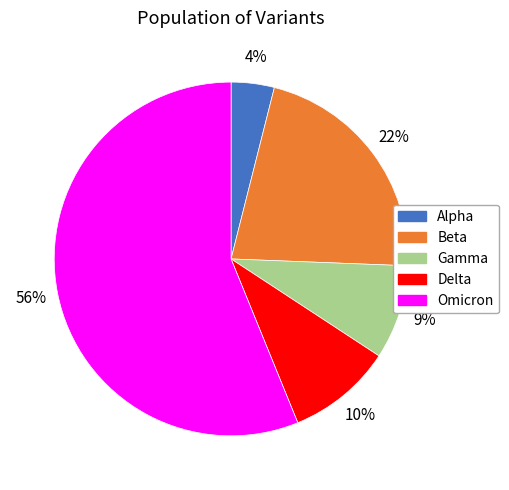

The Beta slice represents 22% of the pie. True or false?

True